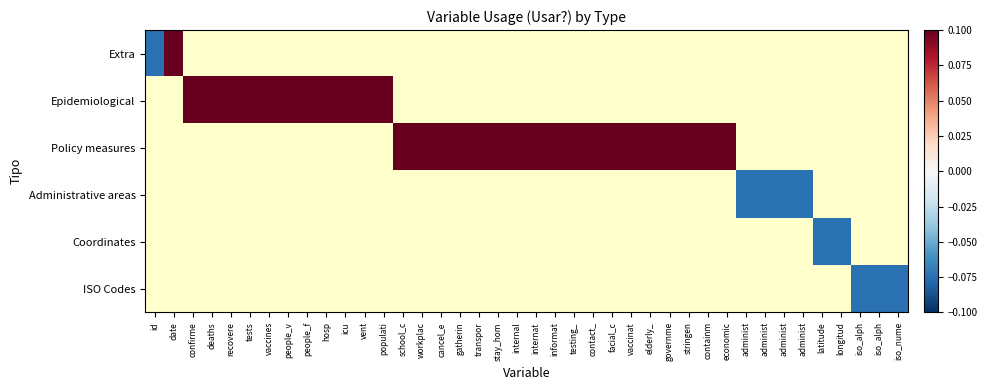

Which has a higher value, school_c or internat?

internat